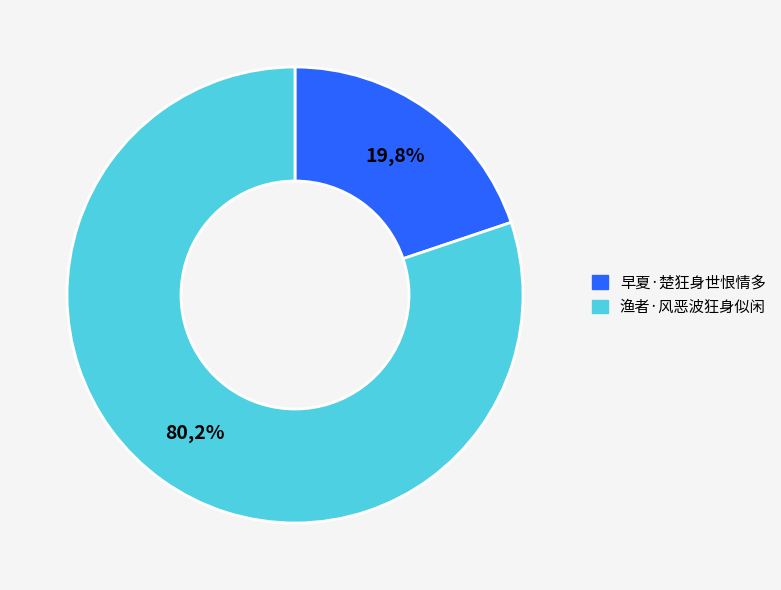

What percentage is the 渔者·风恶波狂身似闲 slice, to the nearest percent?

80%